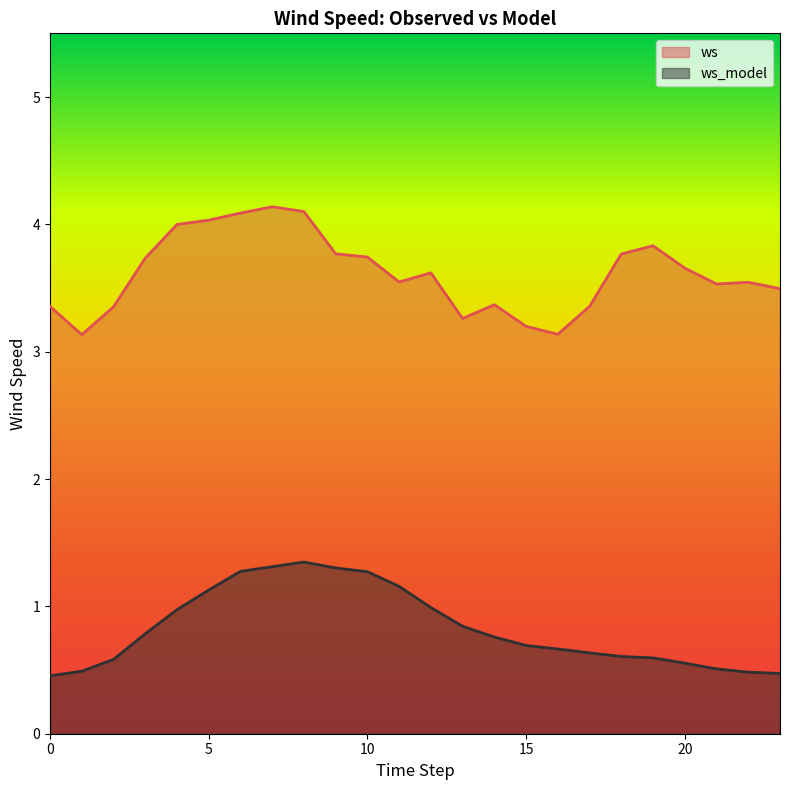

List the series in order of their peak value, lowest first.

ws_model, ws